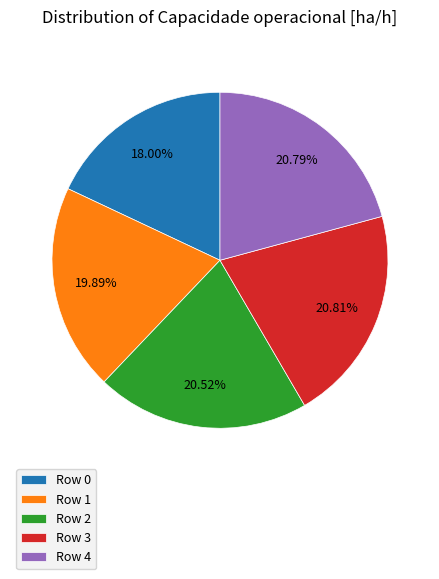

To the nearest percent, what is the difference between the largest and smallest slice percentages?

3%